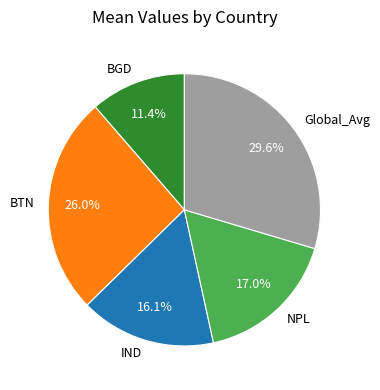

Count the number of slices in the pie.

5